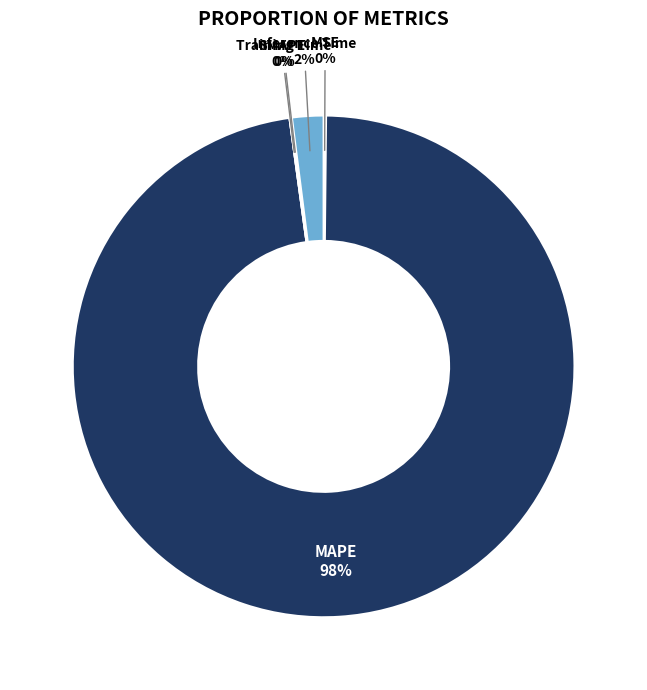

What is the change in value from MAPE to Inference Time?

-44.5